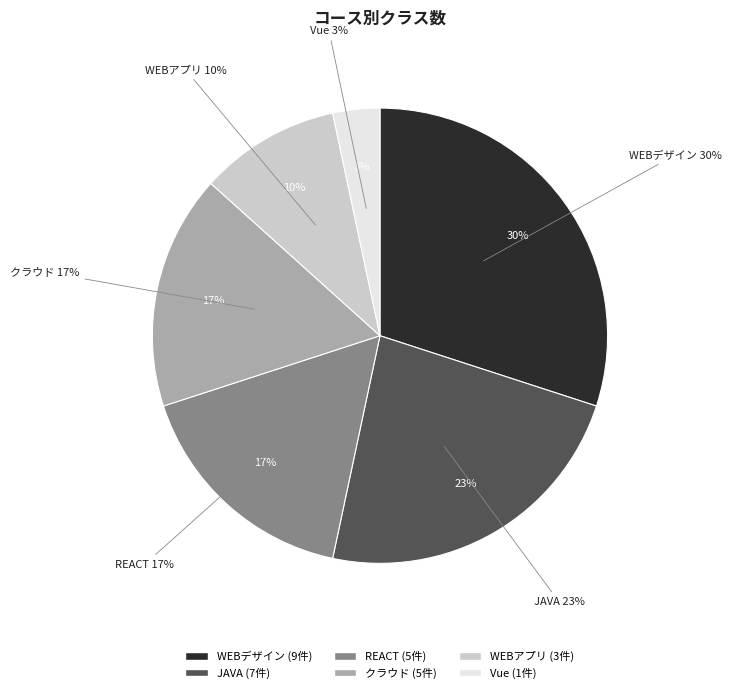

What is the largest slice in the pie chart?

WEBデザイン